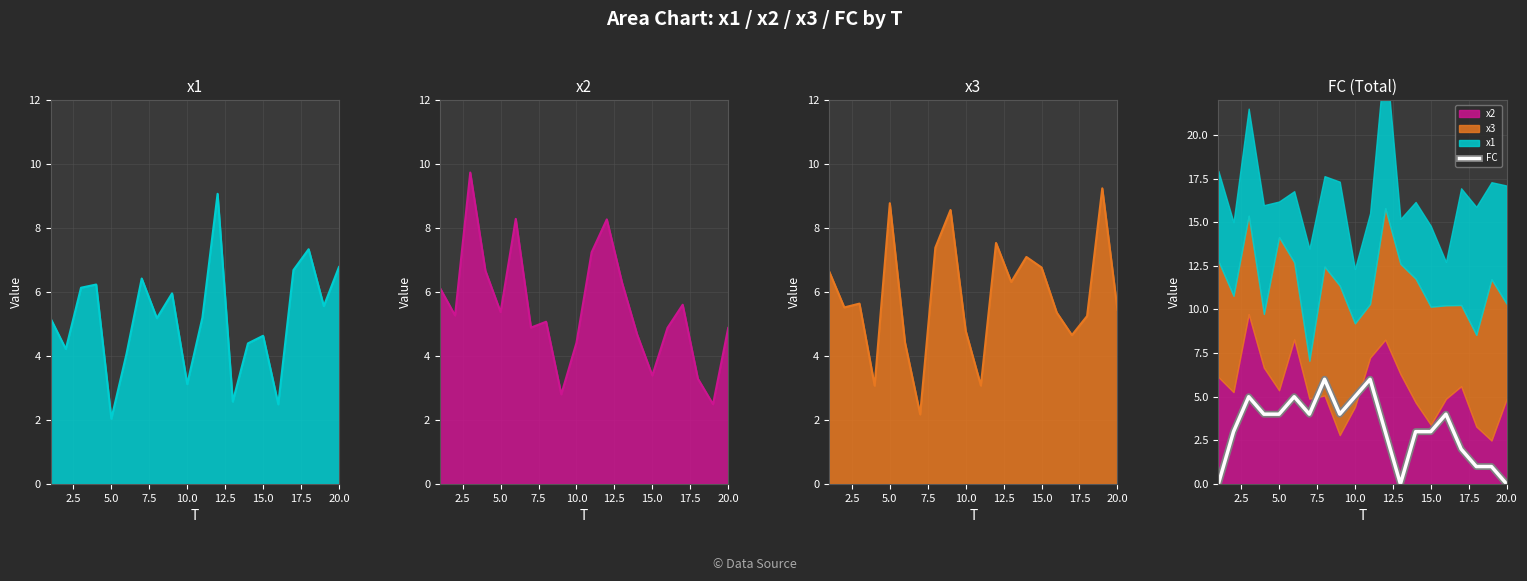

The FC series shows 3 at 15.0. True or false?

True